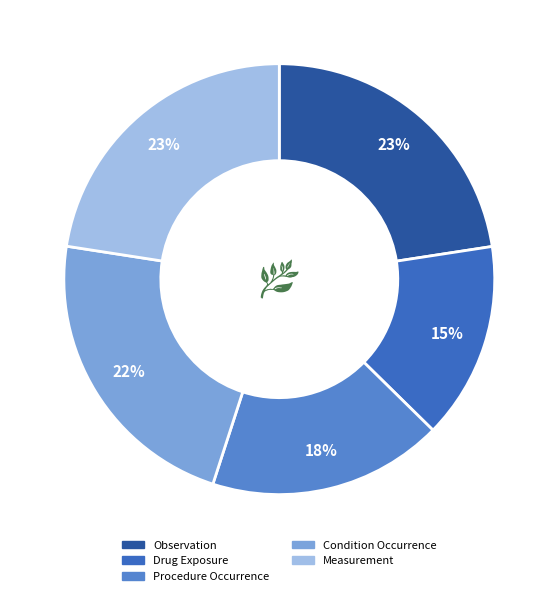

Is it true that Drug Exposure is 15% of the pie?

True